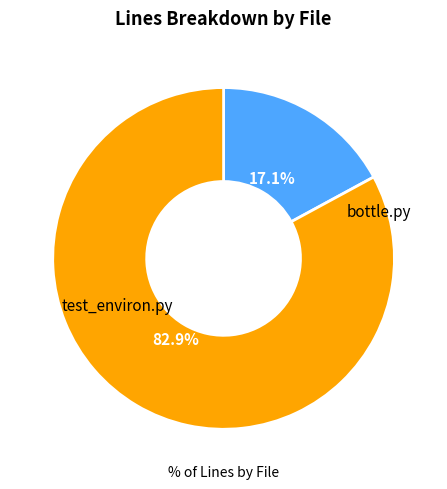

Is there any slice that represents more than half of the pie?

Yes